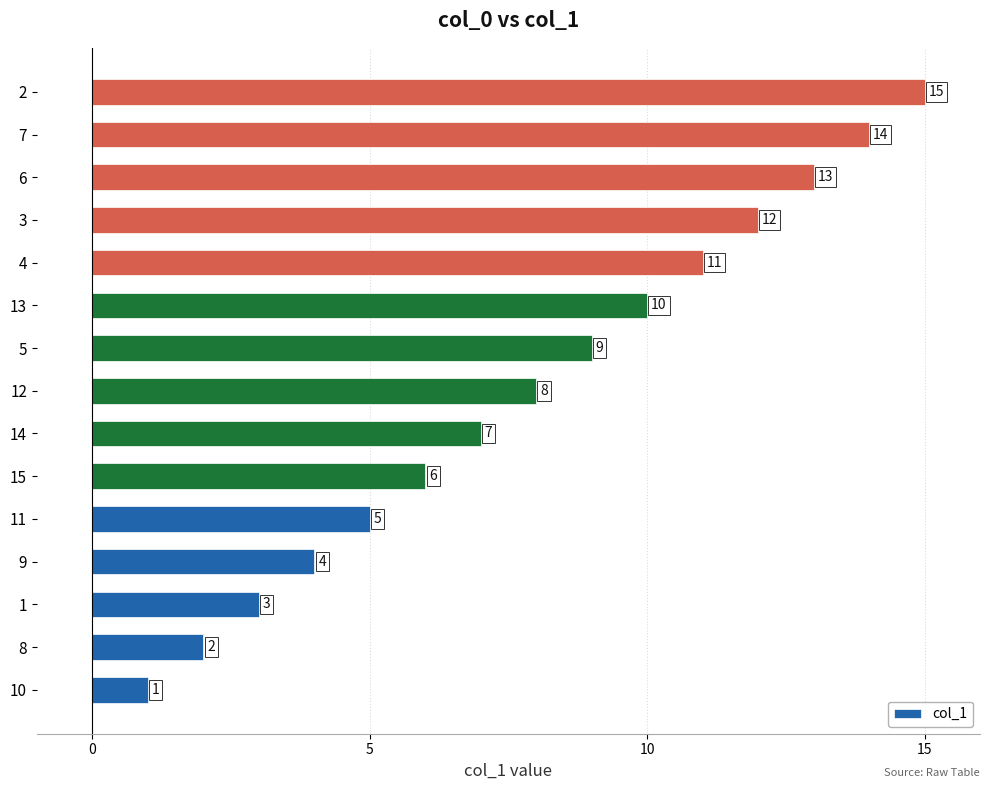

Rank the categories by value from highest to lowest.

2, 7, 6, 3, 4, 13, 5, 12, 14, 15, 11, 9, 1, 8, 10